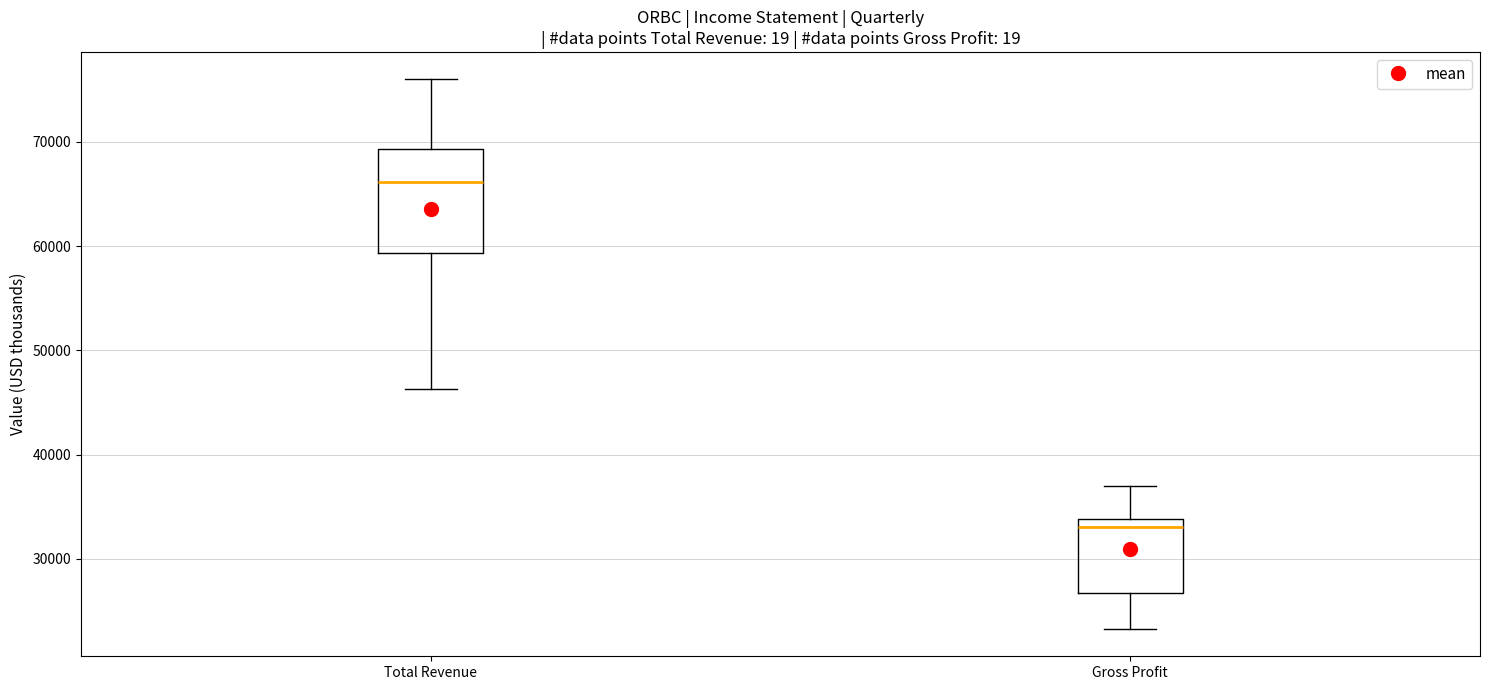

Reading left to right, read every box against the y-axis: the position of its median line, the range the box covers, and the ends of its whiskers. The values are not printed on the chart, so give them approximately, as read against the axis.

Total Revenue: median 66000, box 59000 to 69000, whiskers 46000 to 76000
Gross Profit: median 33000, box 27000 to 34000, whiskers 23000 to 37000